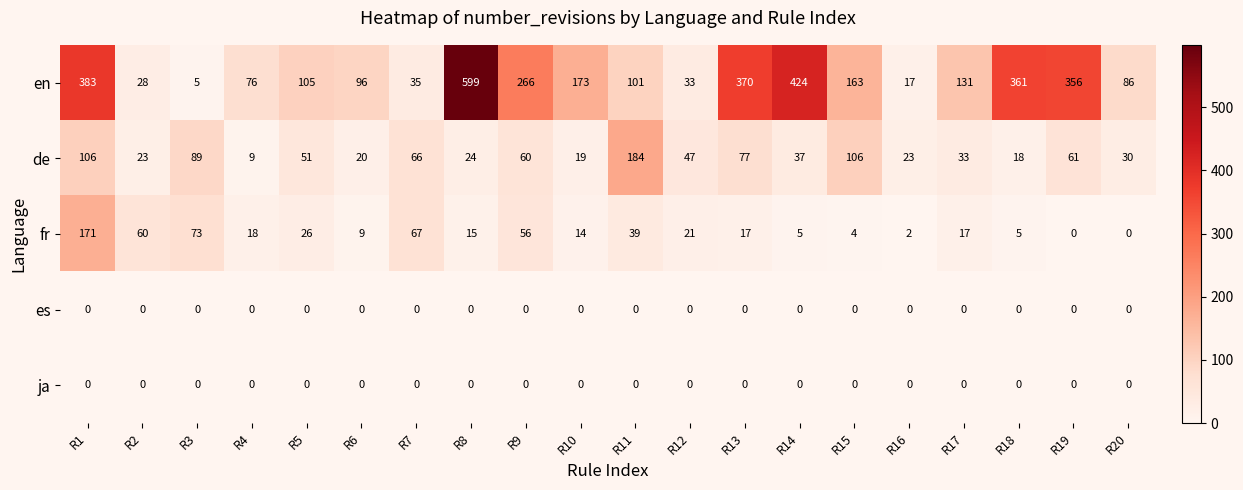

The en series shows 28 at R5. True or false?

False